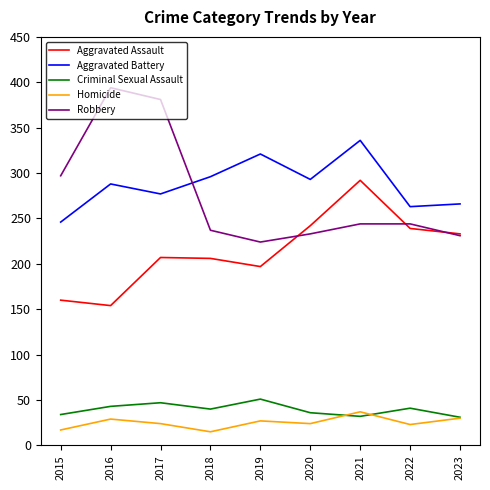

Where does the Robbery series first go above 244?

2015